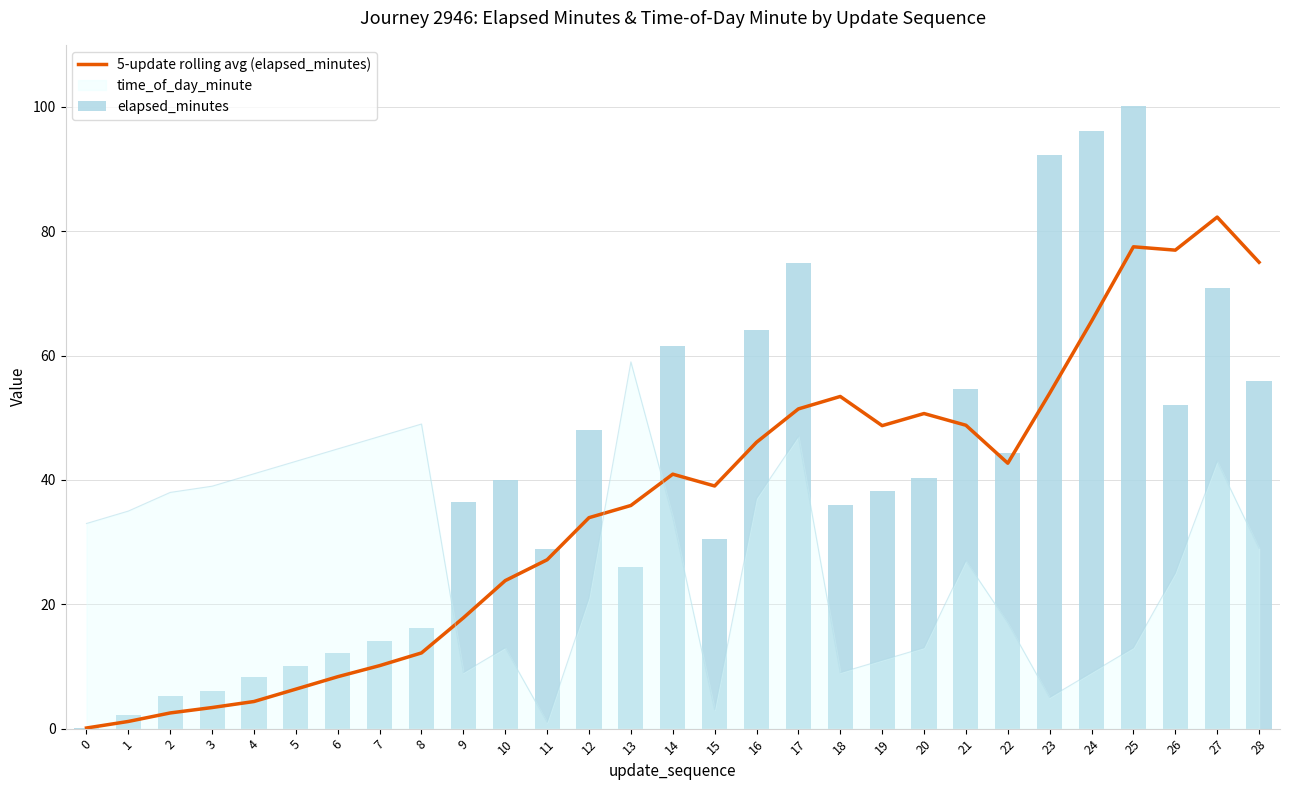

Is the value of time_of_day_minute at 16 greater than the value of 5-update rolling avg (elapsed_minutes) at 1?

Yes